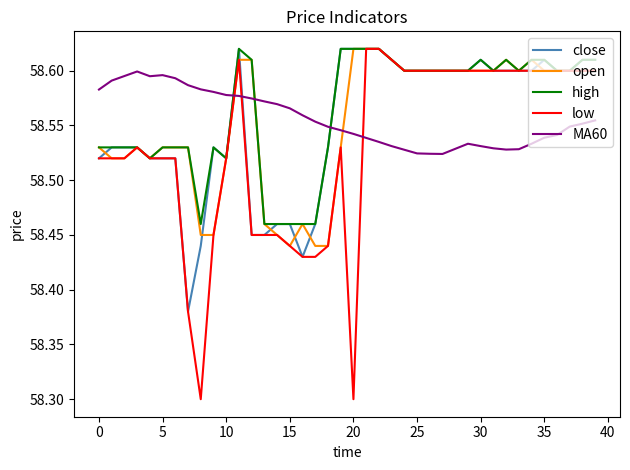

Which series ends up on top after the final intersection of MA60 and low?

low